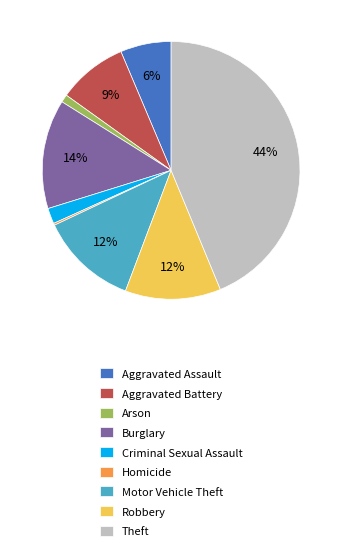

To the nearest percent, what percentage of the pie is Aggravated Battery?

9%